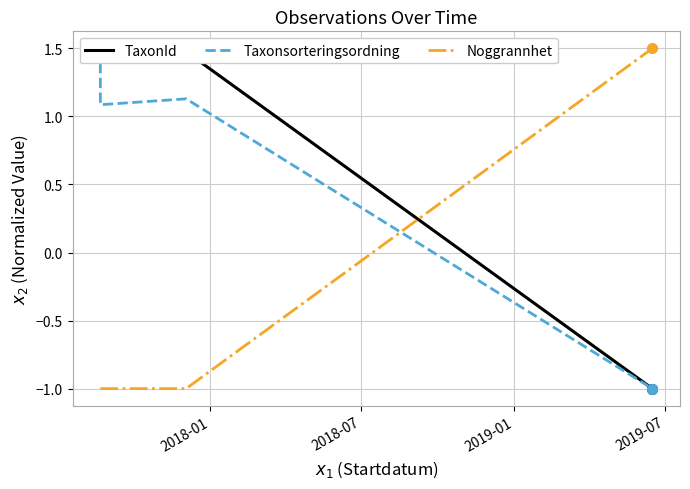

Is the value of Taxonsorteringsordning at 2019-07 greater than the value of TaxonId at 4?

Yes